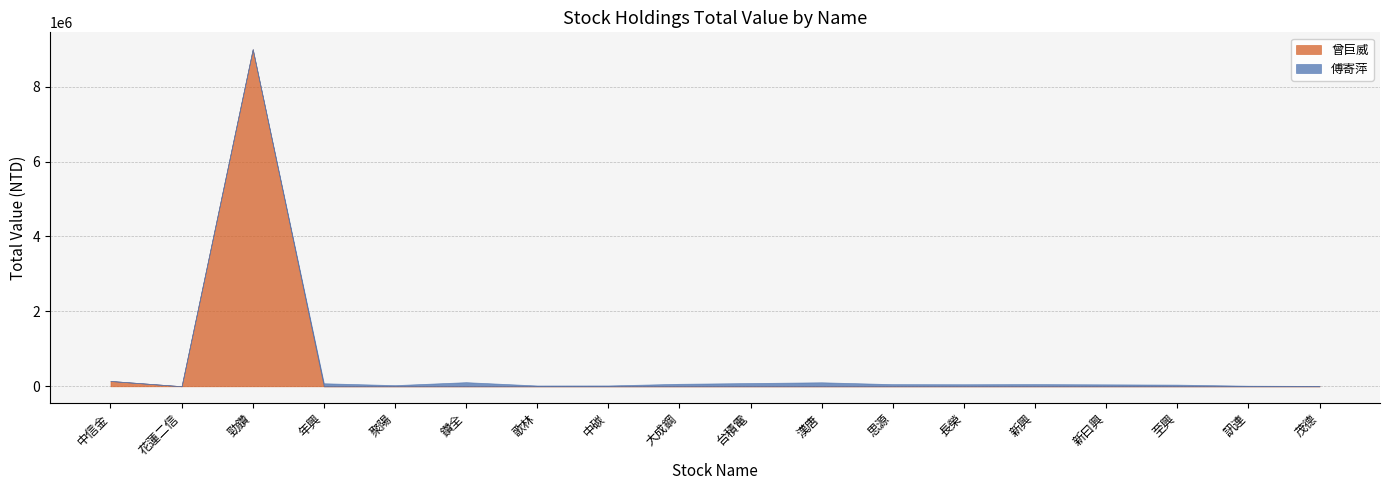

Where do 曾巨威 and 傅寄萍 first cross each other?

勁鑽 and 年興